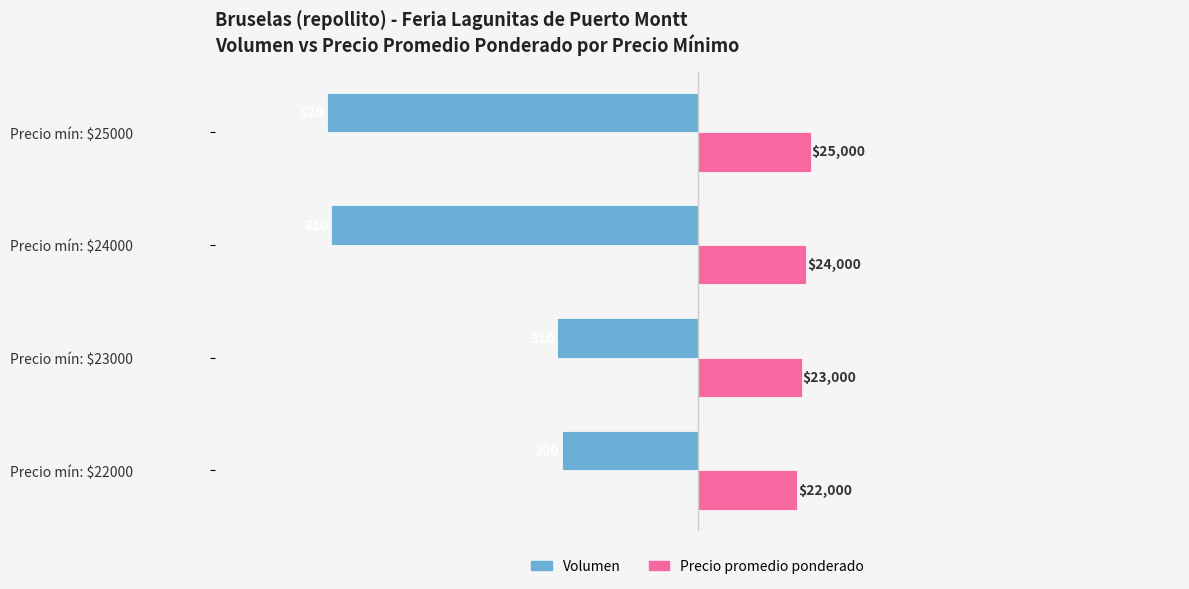

What are all the series names shown in the legend?

Volumen, Precio promedio ponderado